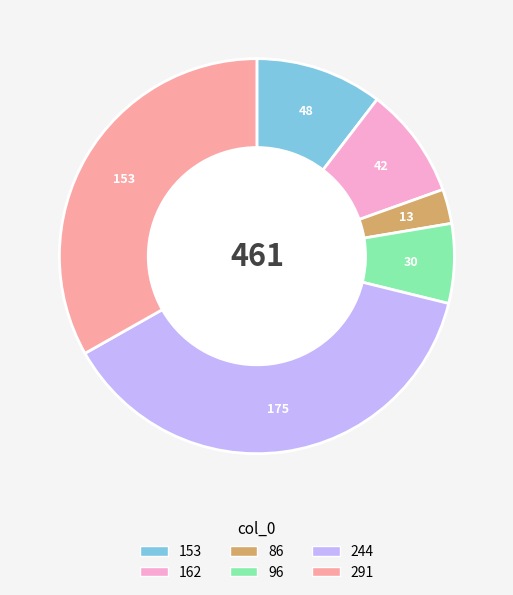

Is there a majority slice in this chart?

No